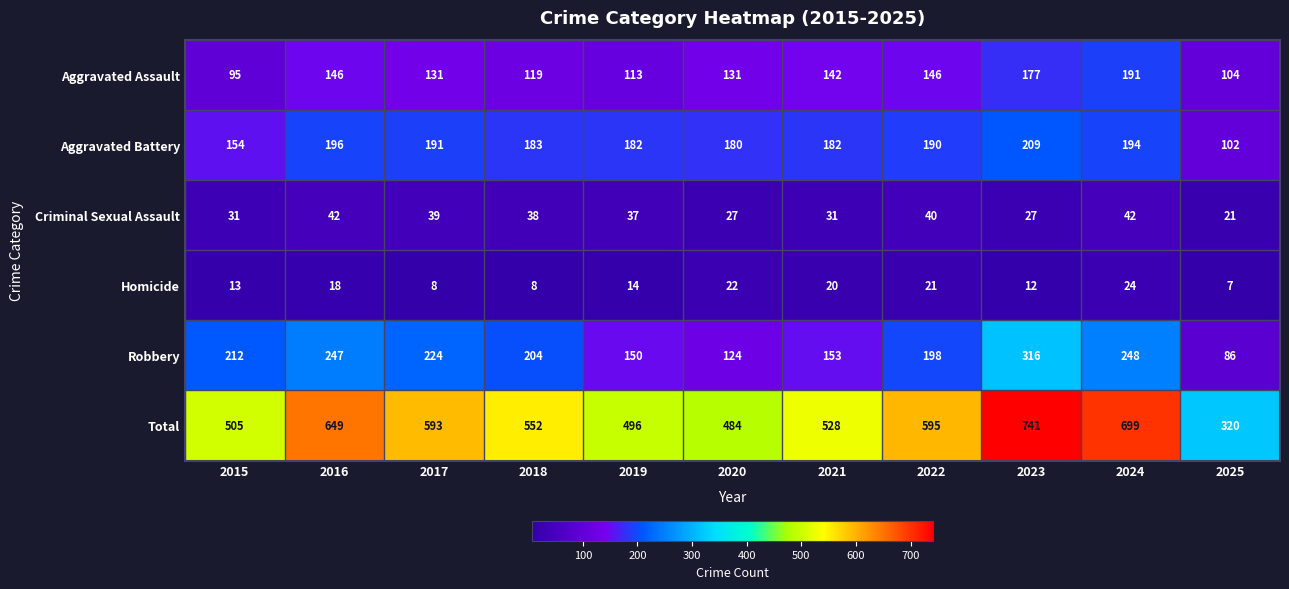

What is the average value of the Homicide series?

15